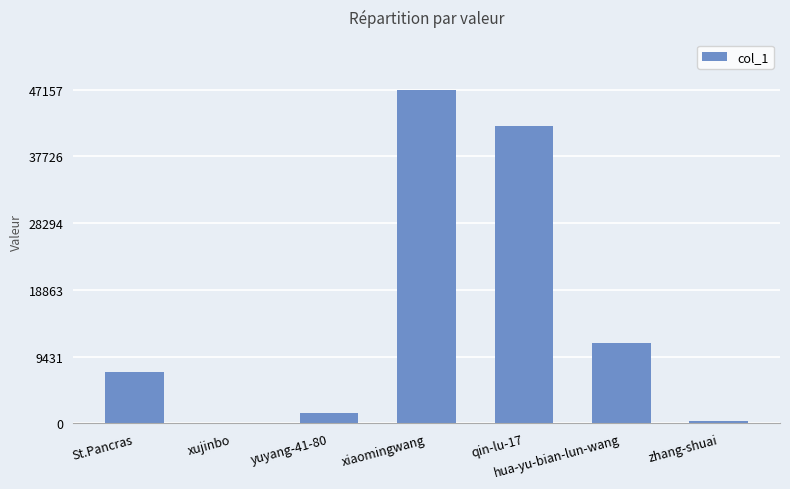

Reading right to left, list all the values displayed in this chart.

zhang-shuai=336	hua-yu-bian-lun-wang=11391	qin-lu-17=42026	xiaomingwang=47157	yuyang-41-80=1411	xujinbo=7	St.Pancras=7251